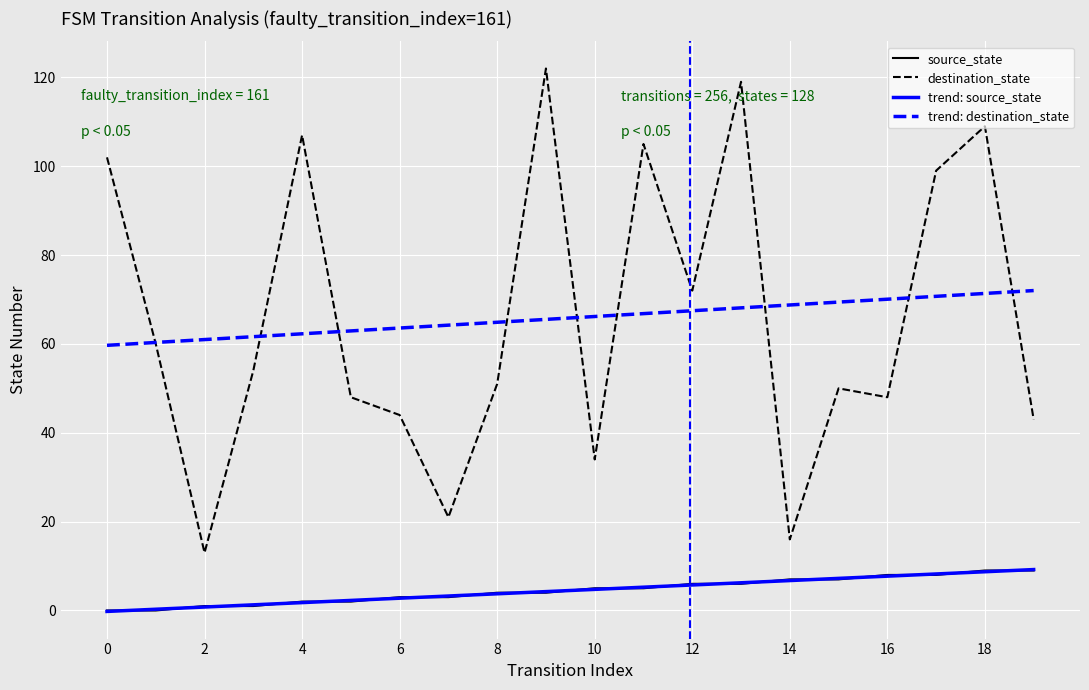

True or false: source_state has a value of 6 at 8.

False